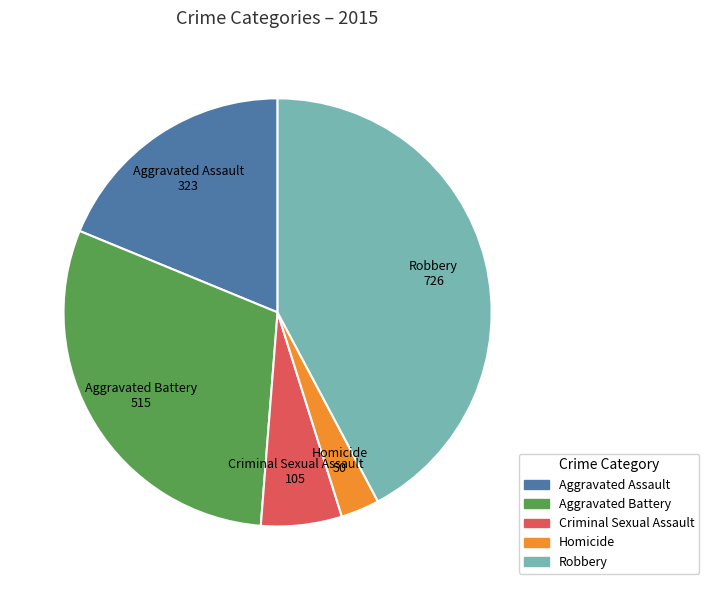

How many slices are in this pie chart?

5